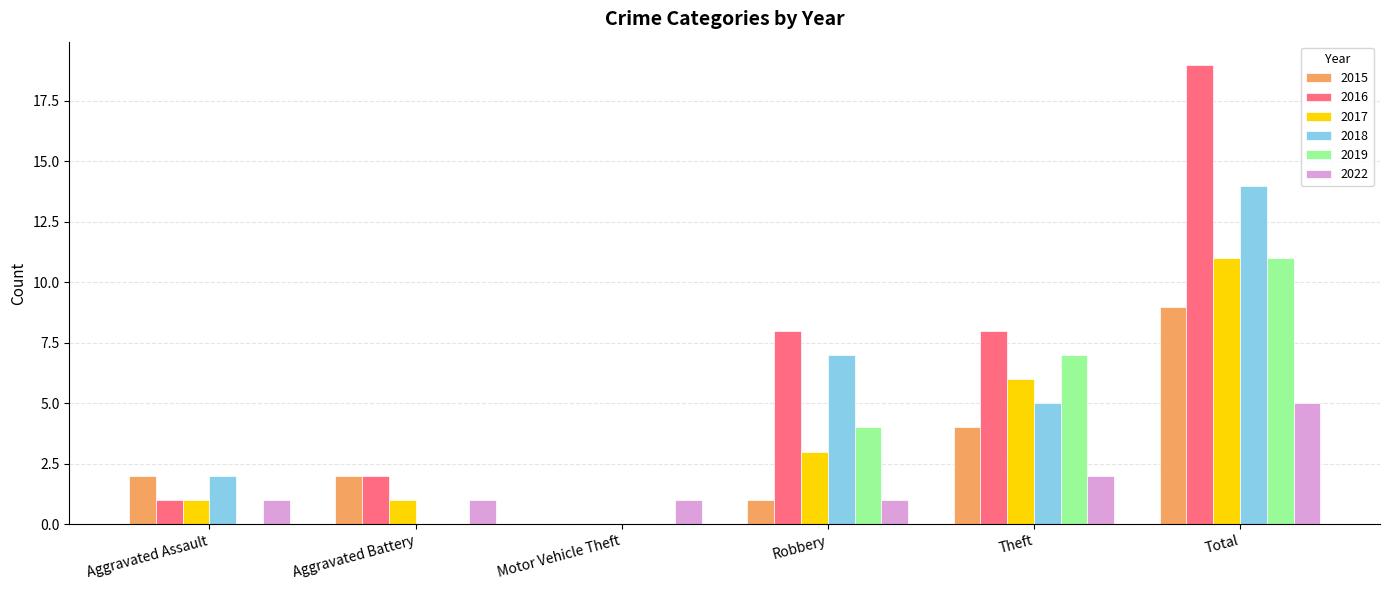

Between Theft and Total, which series saw the biggest shift?

2016